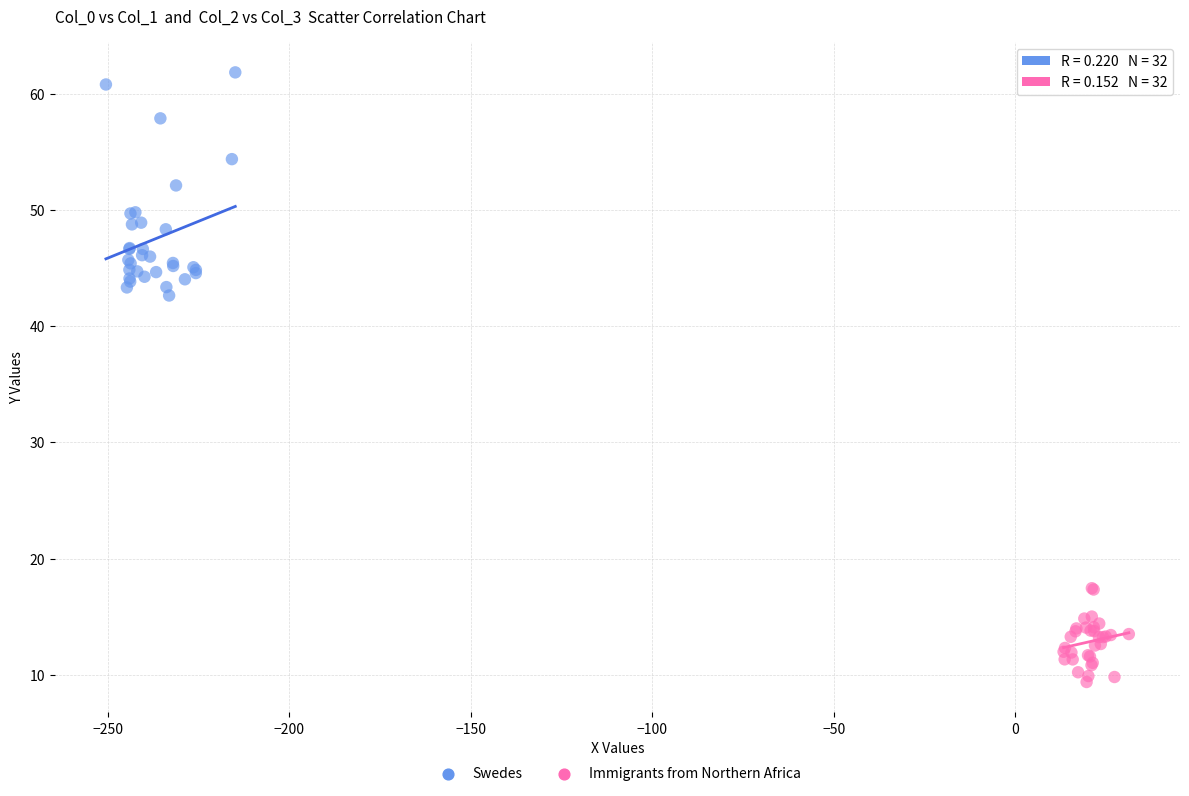

Which series reaches the maximum Y coordinate?

Swedes